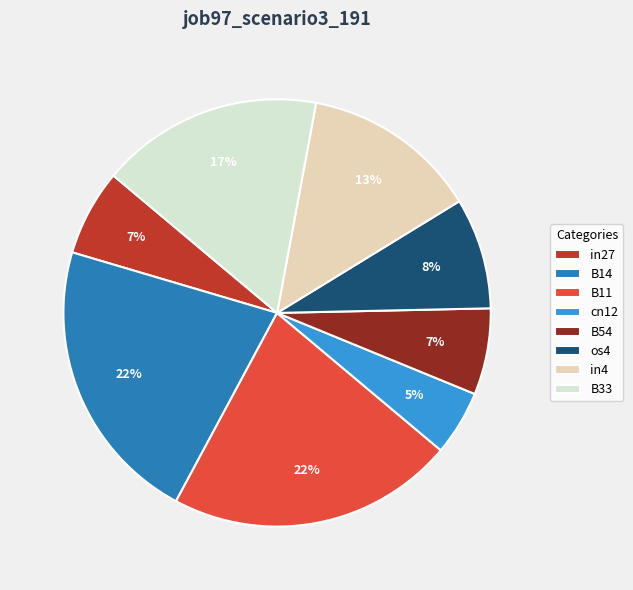

What portion of the pie excludes B54?

93.5%